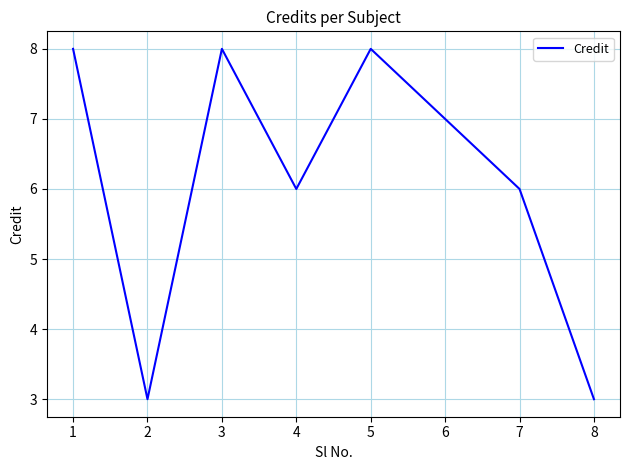

Reading left to right, list all the values displayed in this chart.

1=8	2=3	3=8	4=6	5=8	6=7	7=6	8=3